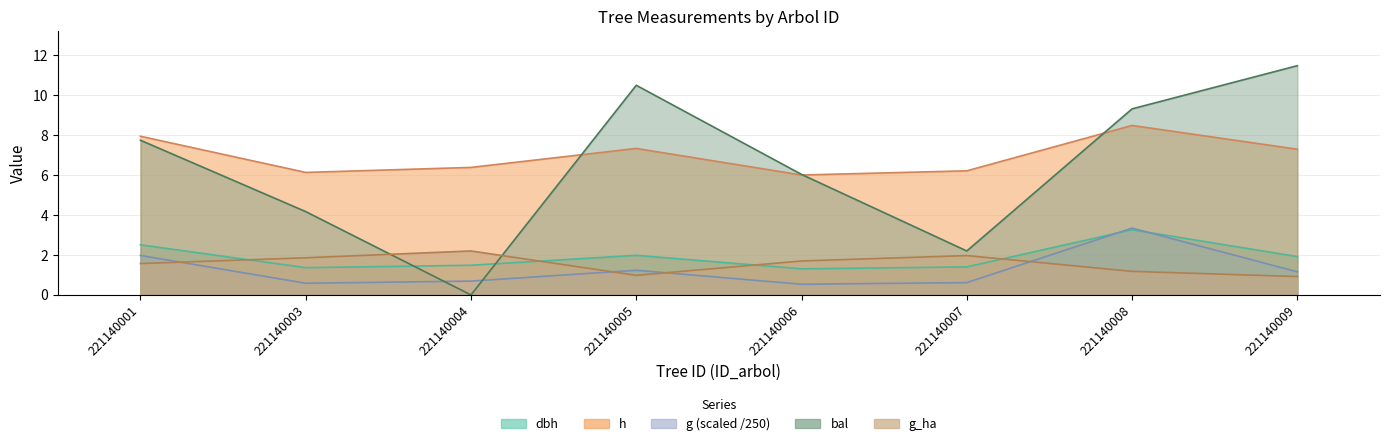

Reading left to right, extract all data points from this chart.

dbh: 2.5	1.4	1.5	2.0	1.3	1.4	3.3	1.9
h: 7.9	6.1	6.4	7.3	6.0	6.2	8.5	7.3
g: 2.0	0.6	0.7	1.2	0.5	0.6	3.3	1.2
bal: 7.7	4.2	0.0	10.5	6.0	2.2	9.3	11.5
g_ha: 1.6	1.9	2.2	1.0	1.7	2.0	1.2	0.9